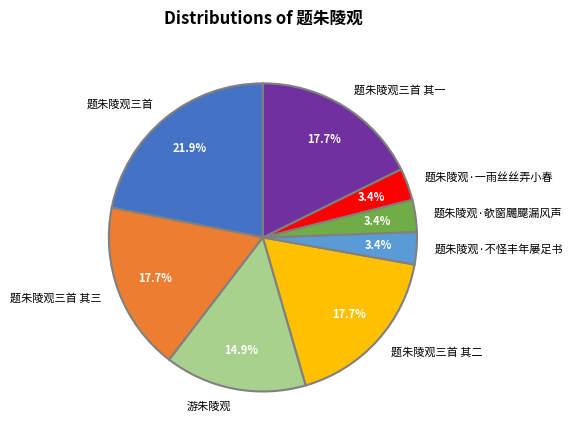

To the nearest percent, what portion does 题朱陵观·不怪丰年屡足书 represent?

3%